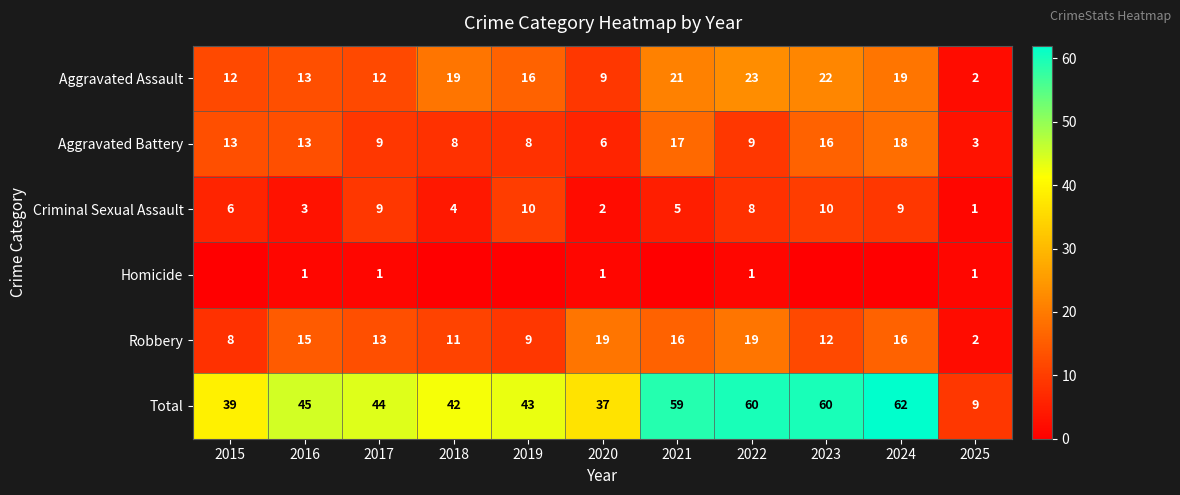

Where is Criminal Sexual Assault nearest to the value 5?

2021